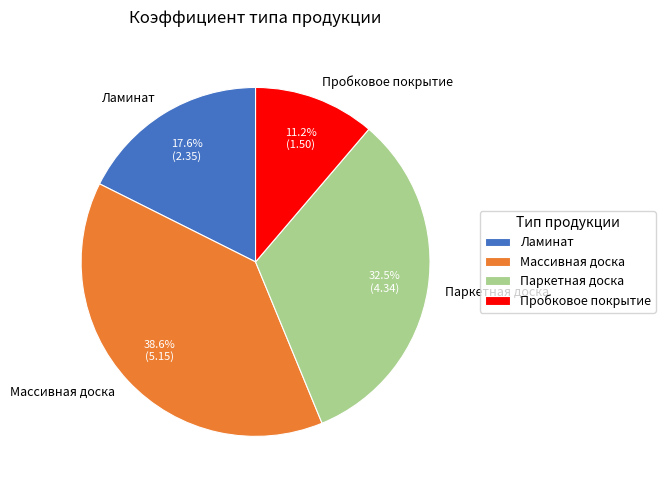

Rank the categories by value from lowest to highest.

Пробковое покрытие, Ламинат, Паркетная доска, Массивная доска